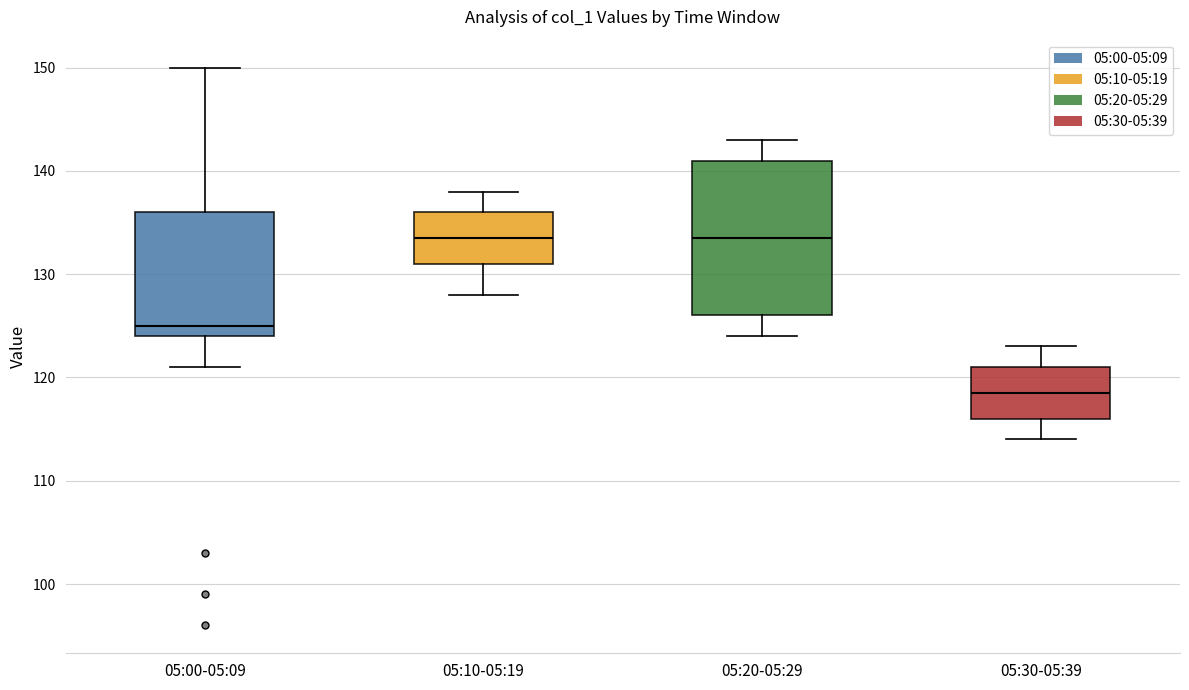

Which box is the tallest, from its lower edge to its upper edge?

05:20-05:29